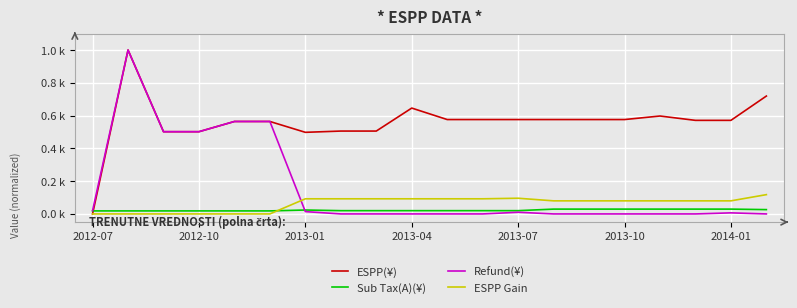

Rank the series by their maximum value, from highest to lowest.

ESPP(¥), Refund(¥), ESPP Gain, Sub Tax(A)(¥)